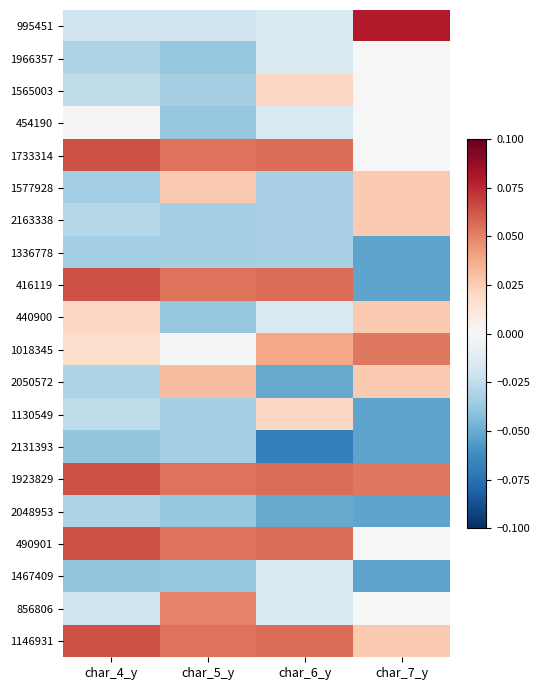

What is the difference between the highest and lowest values at char_7_y?

0.1